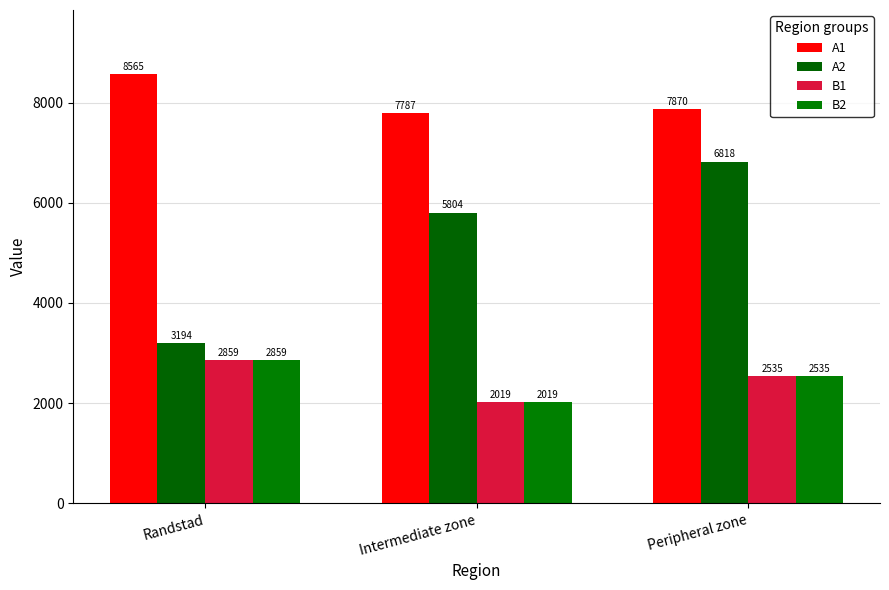

Count the number of data series in this chart.

4